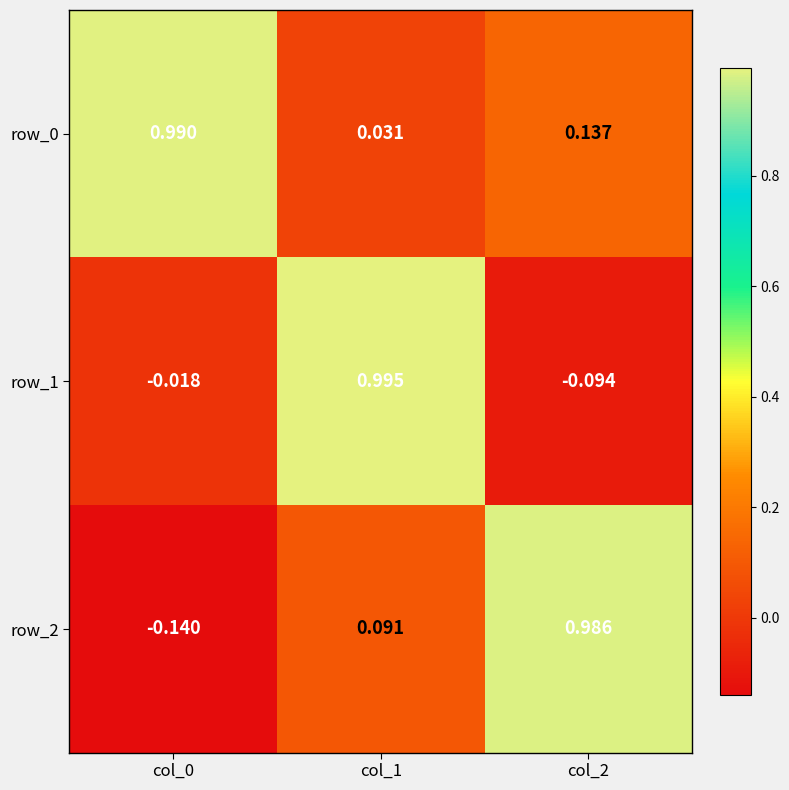

Is the value of row_0 at col_2 greater than the value of row_2 at col_0?

Yes